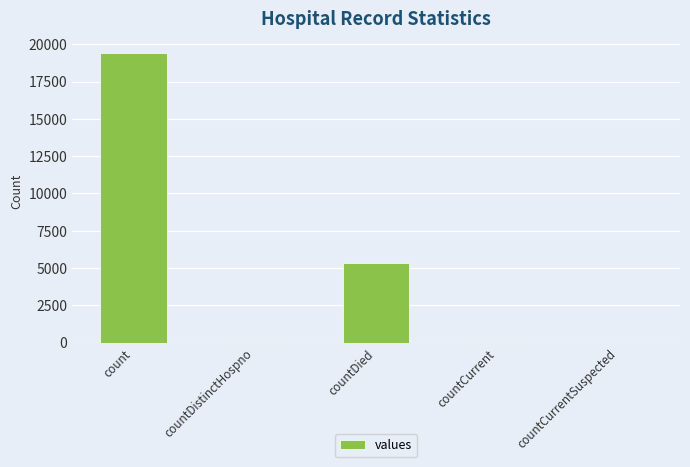

At which label is the value closest to 9710?

countDied